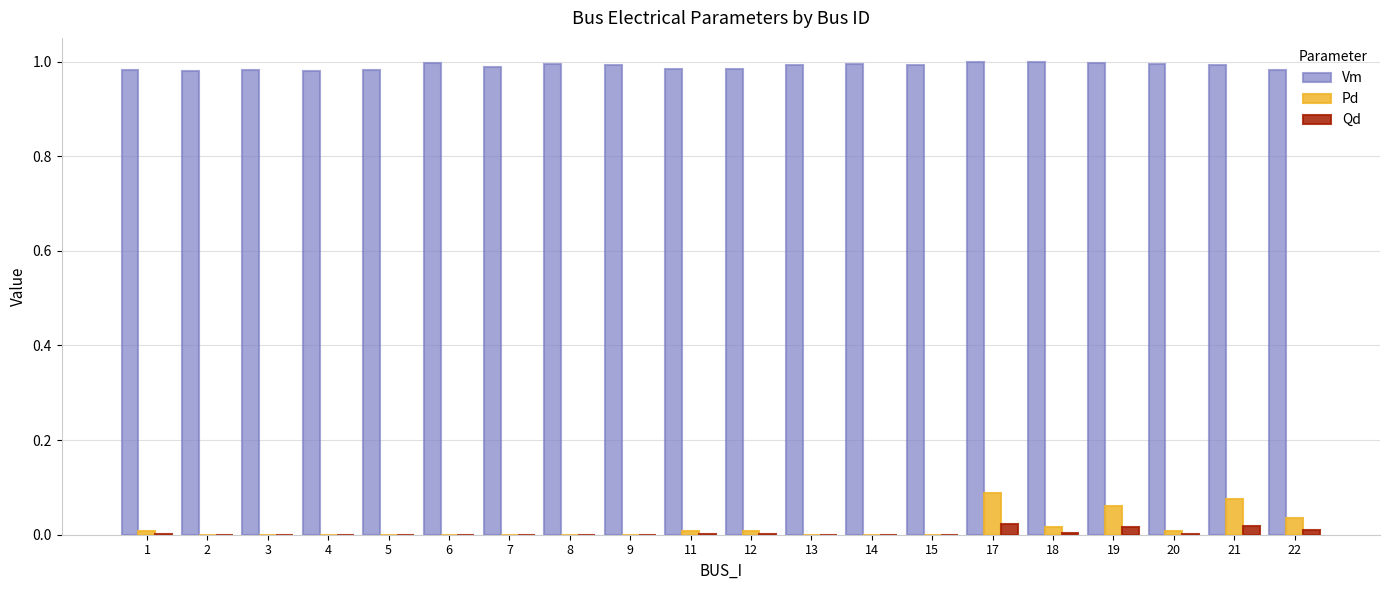

Is it true that Pd equals 0.1 at 22?

False